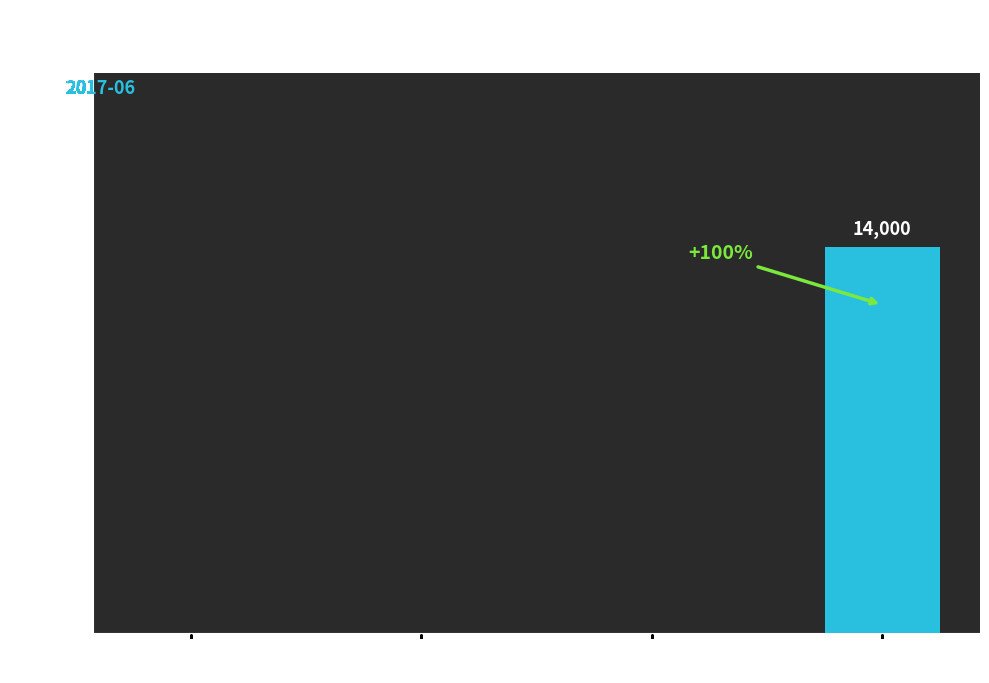

Which label corresponds to the largest value in the chart?

2017-07-04